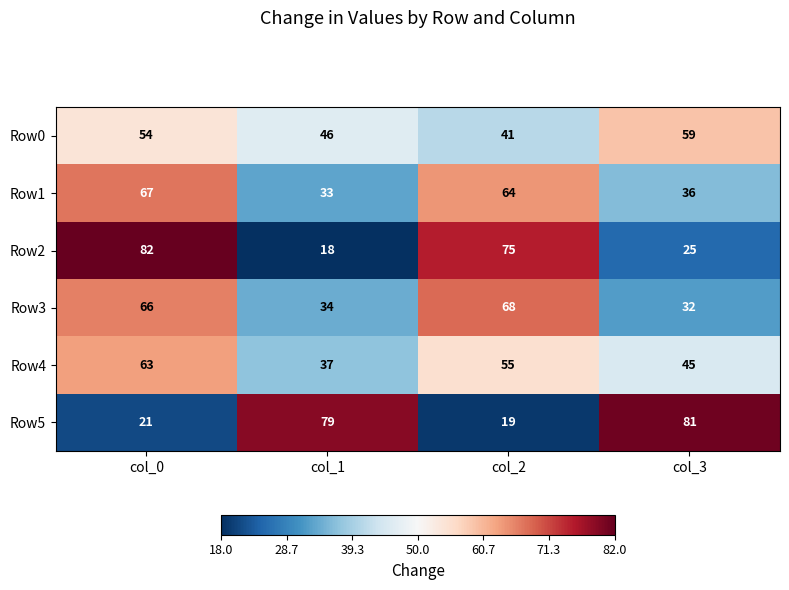

What is the difference between the highest and lowest values at col_1?

61